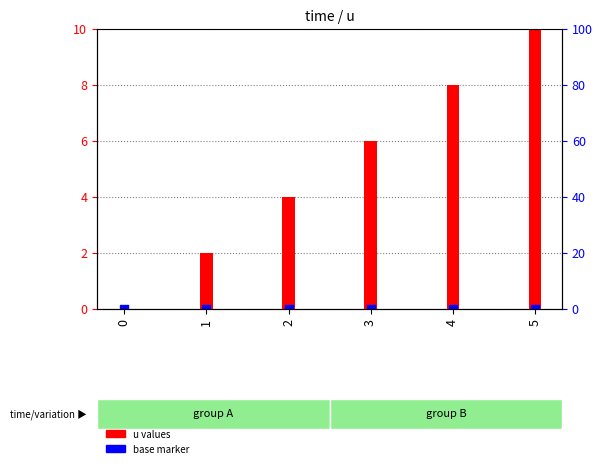

What is the total value across all series at 5?

10